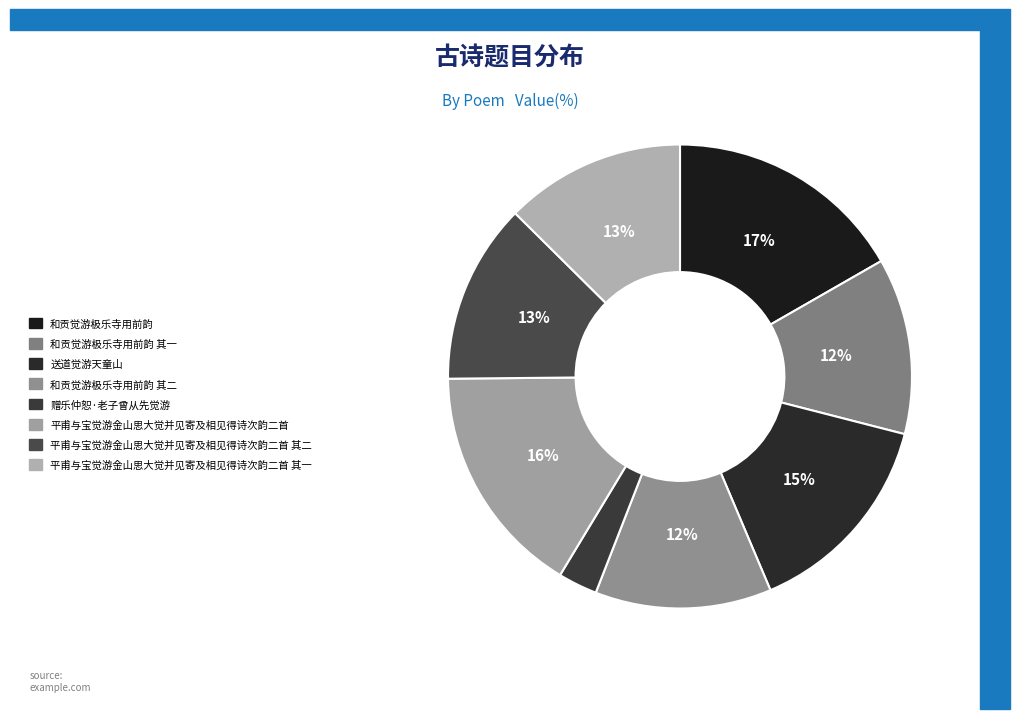

To the nearest percent, what is the average slice percentage?

12%